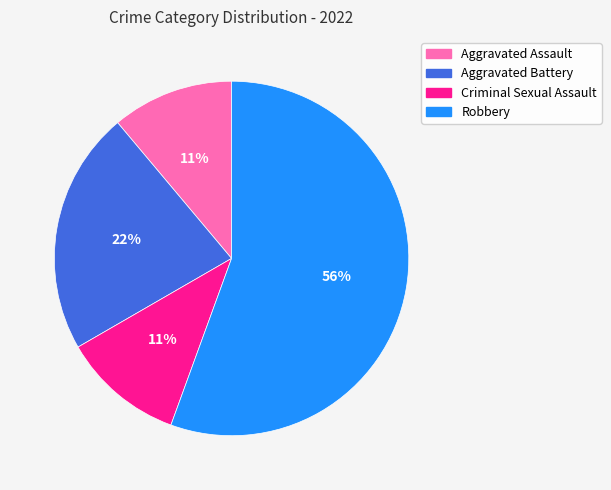

Which has a higher value, Criminal Sexual Assault or Aggravated Battery?

Aggravated Battery